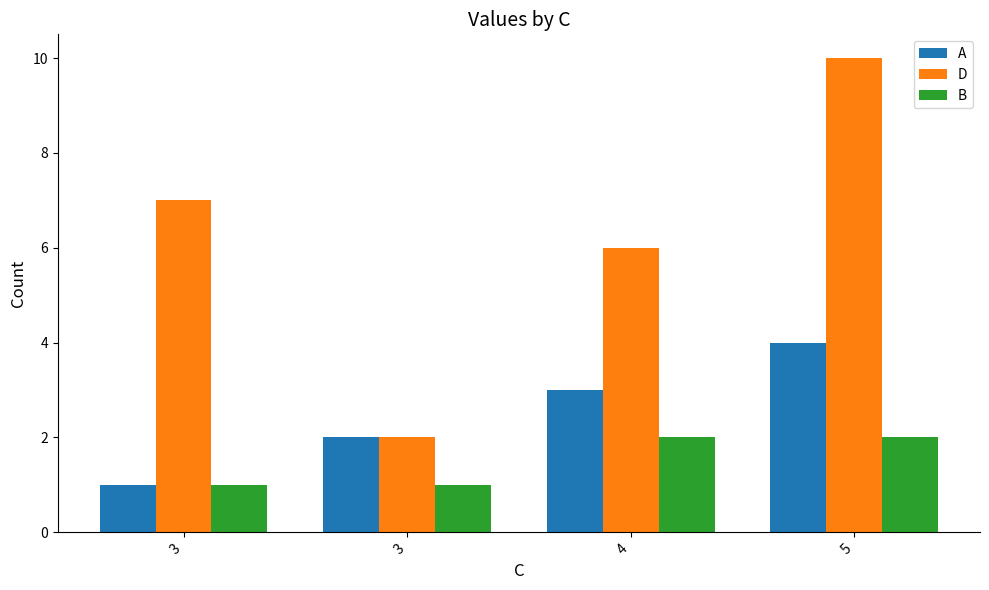

Between 4 and 5, which series saw the biggest shift?

D